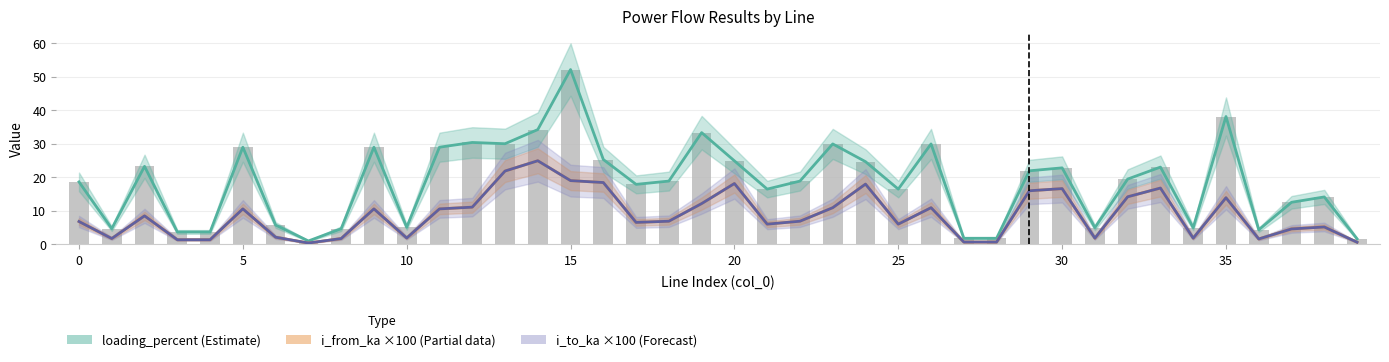

What is the sum of all i_from_ka (×100) values?

348.2